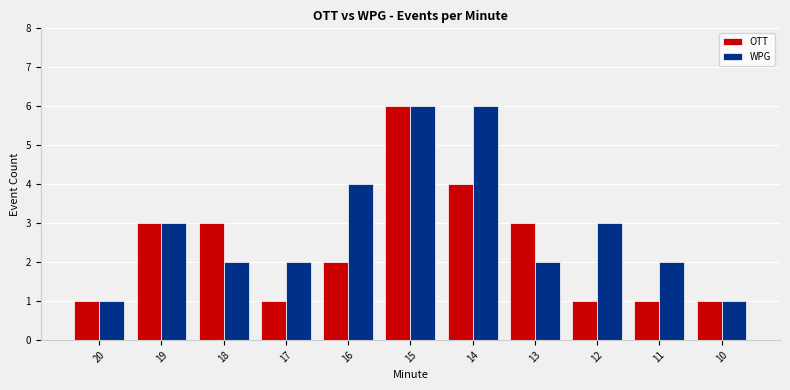

What is the spread (max minus min) of values at 13?

1